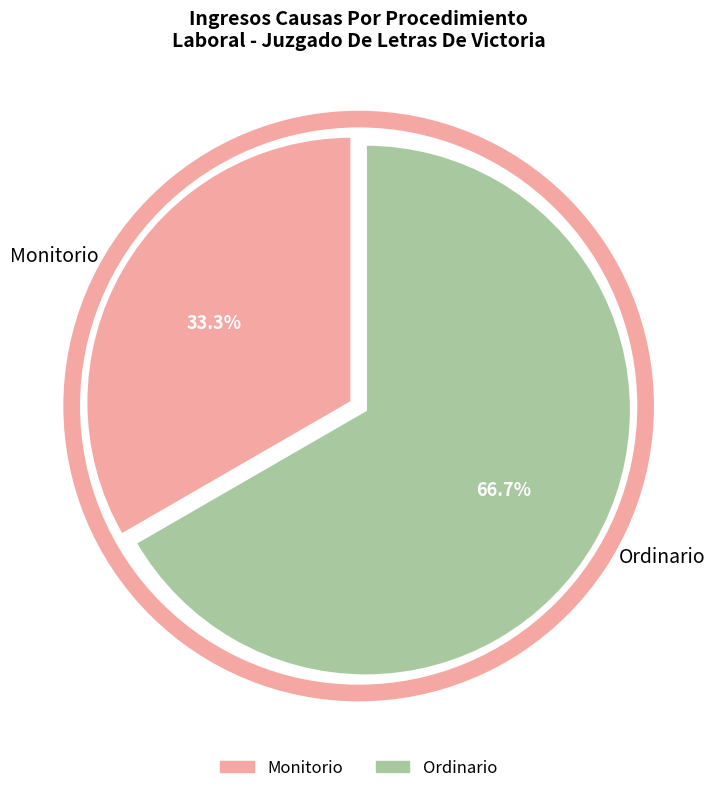

What is the smallest slice in the pie chart?

Monitorio